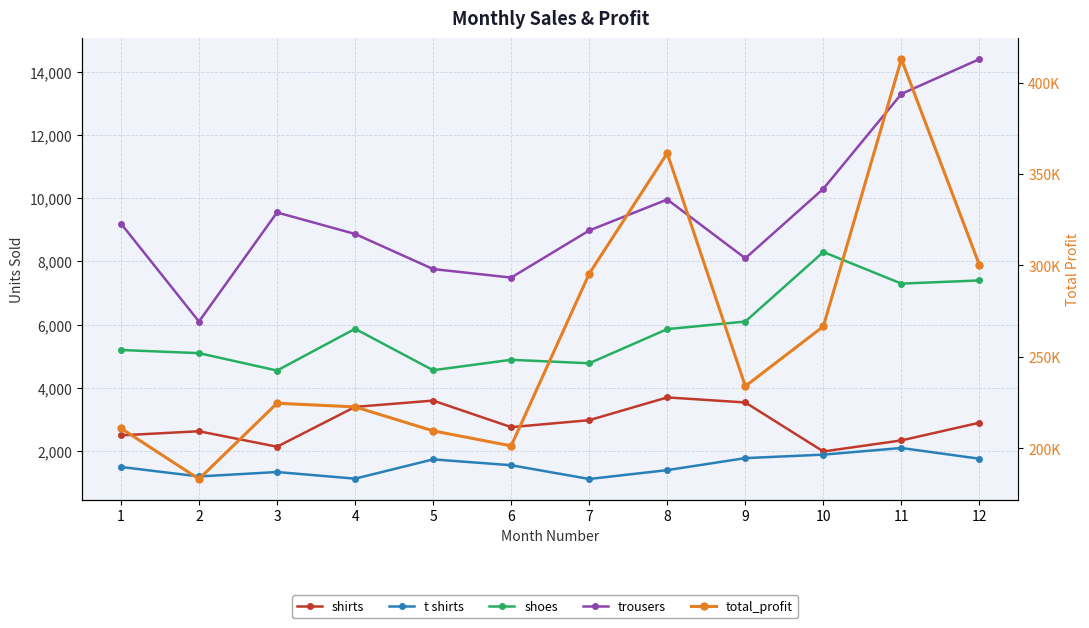

What is the highest value of the shoes series?

8300